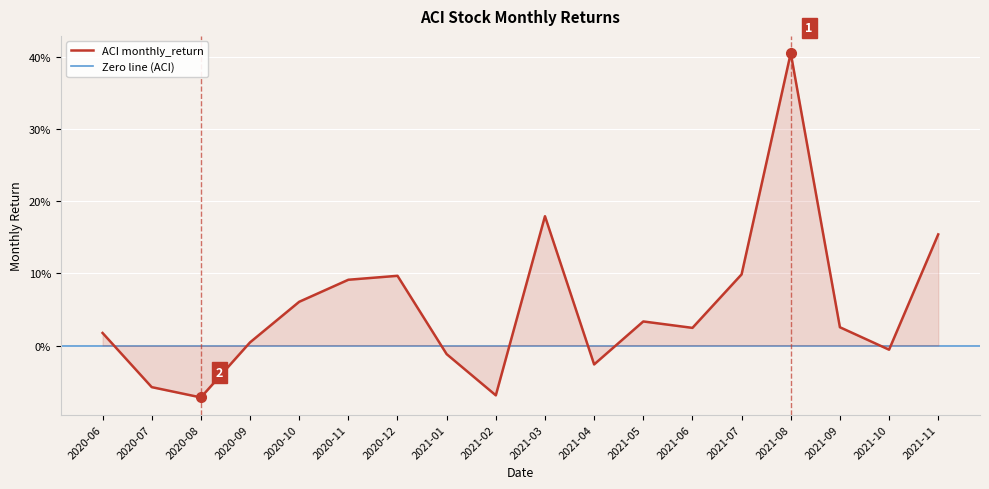

What is the greatest value displayed?

0.4